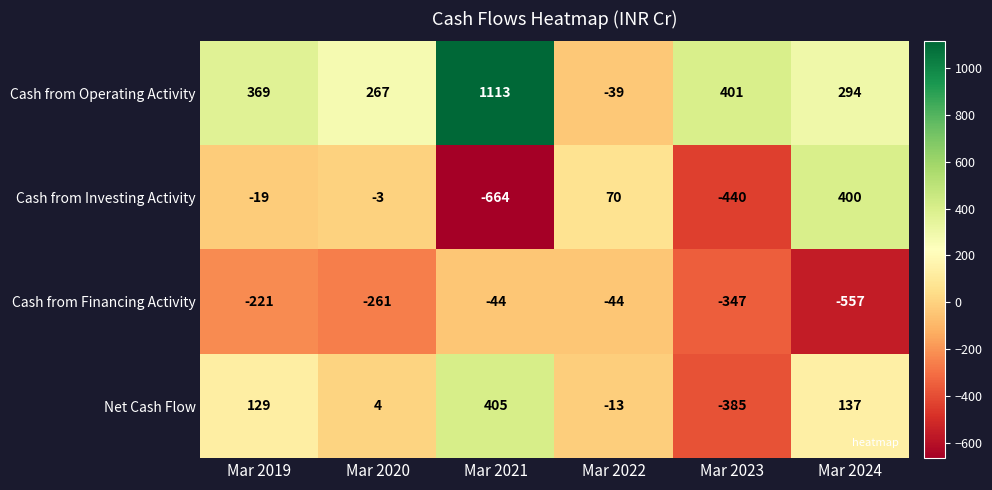

What is the spread (max minus min) of values at Mar 2021?

1777